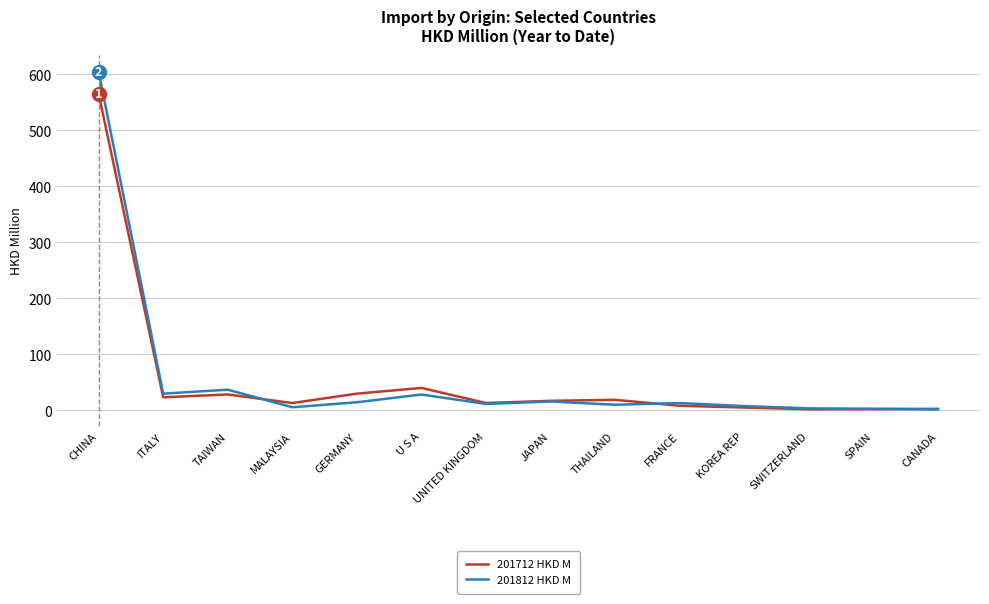

Where does the 201812 HKD M series first go above 13?

CHINA